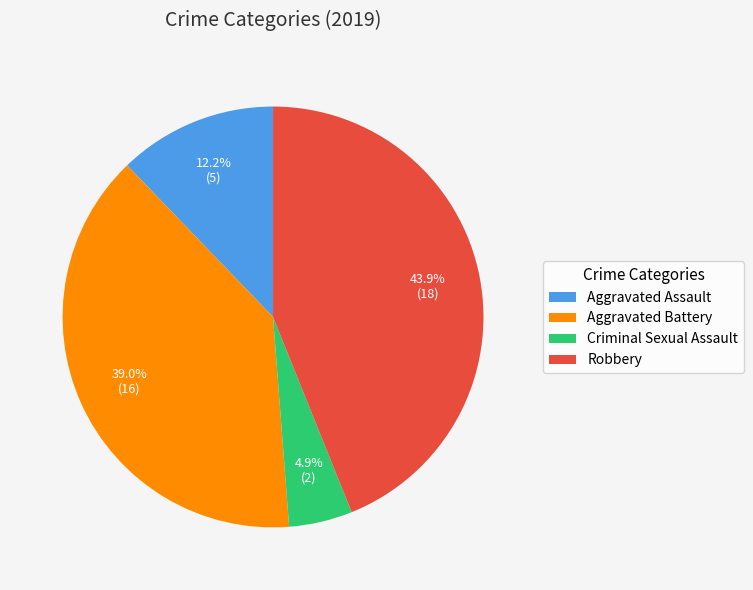

To the nearest percent, what portion does Criminal Sexual Assault represent?

5%